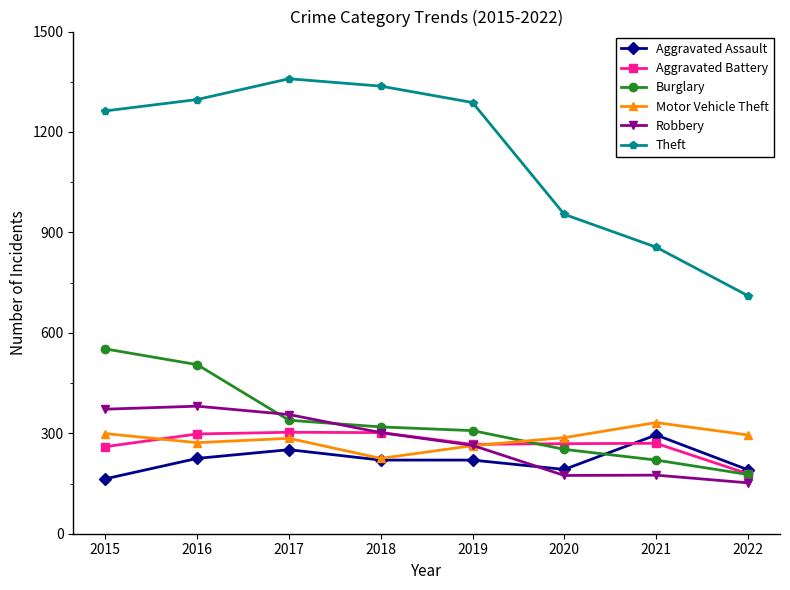

True or false: Motor Vehicle Theft has more than 0 points higher than both neighbors.

True